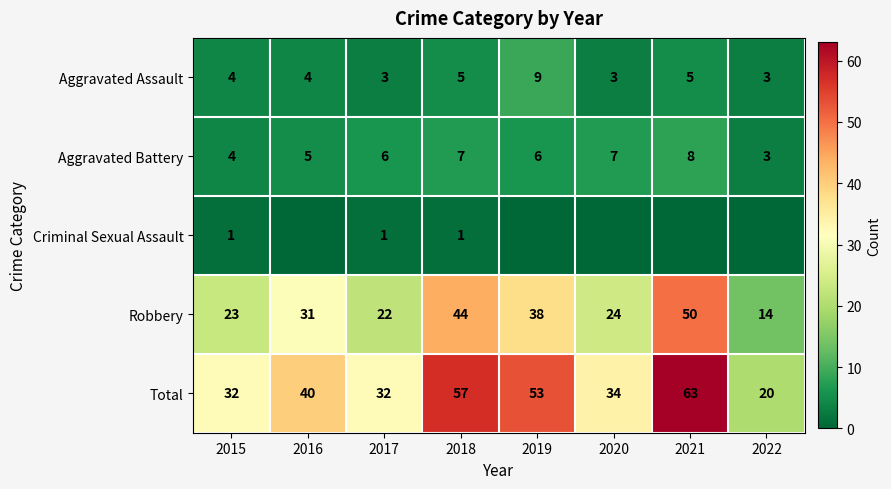

What is the difference between the maximum and minimum values in the Aggravated Assault series?

6